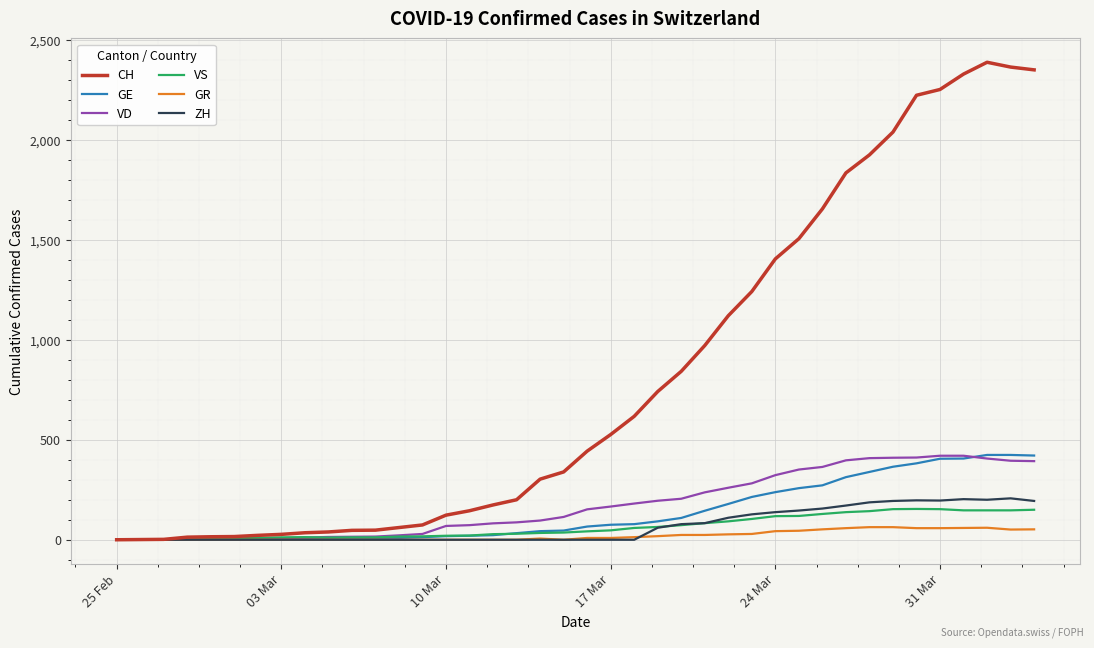

Which series has the largest range (max minus min)?

CH